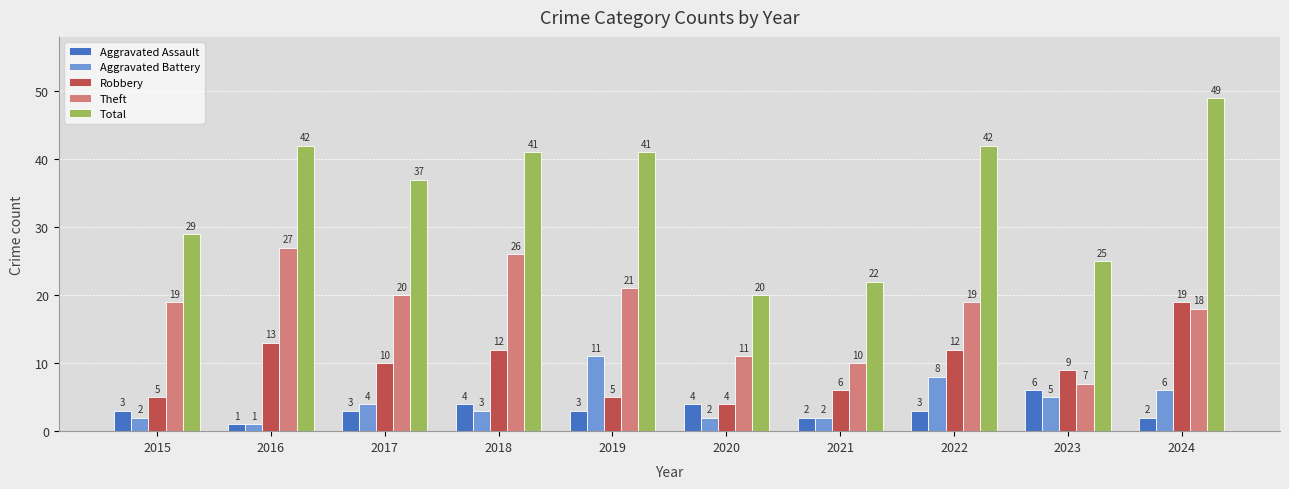

The Robbery series shows 3 at 2015. True or false?

False